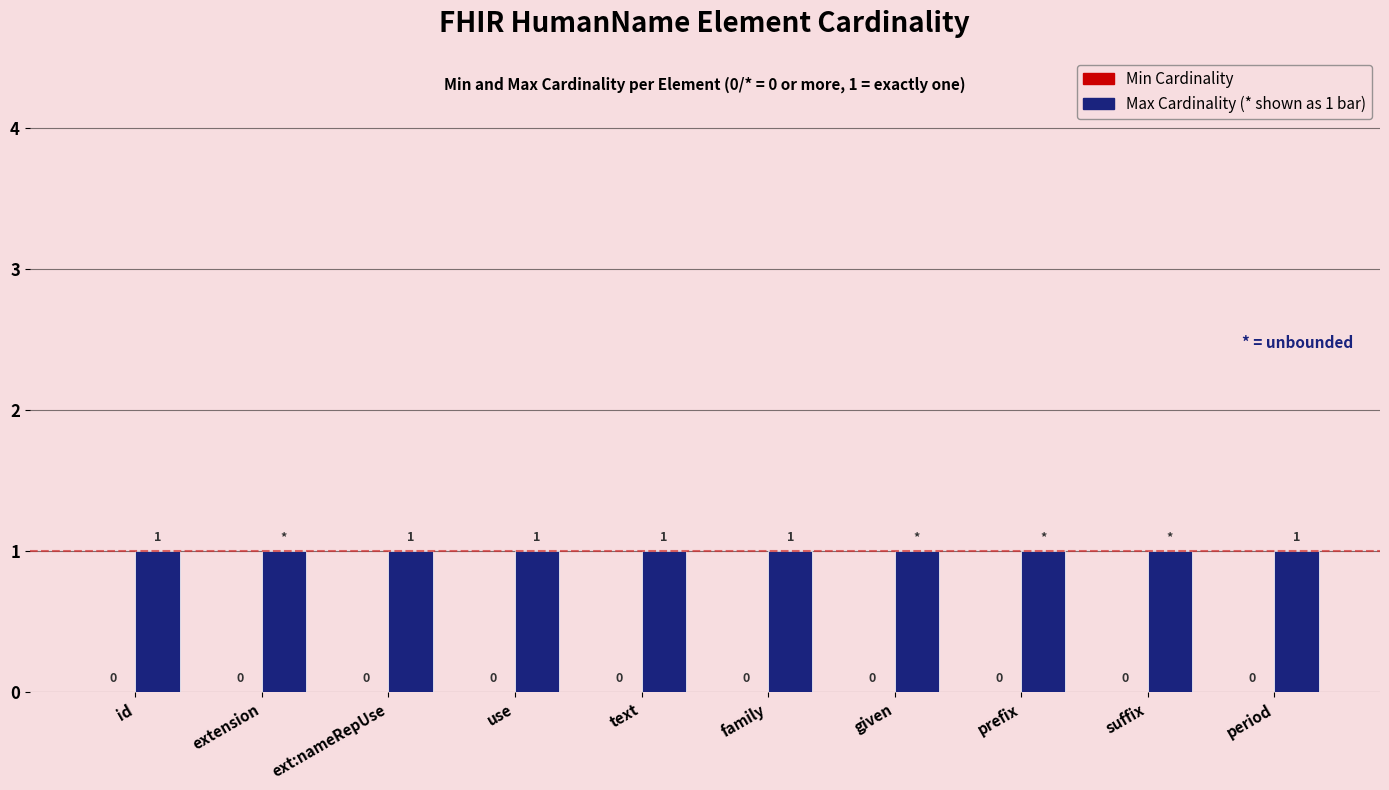

What is the label of the 3rd bar from the right?

prefix